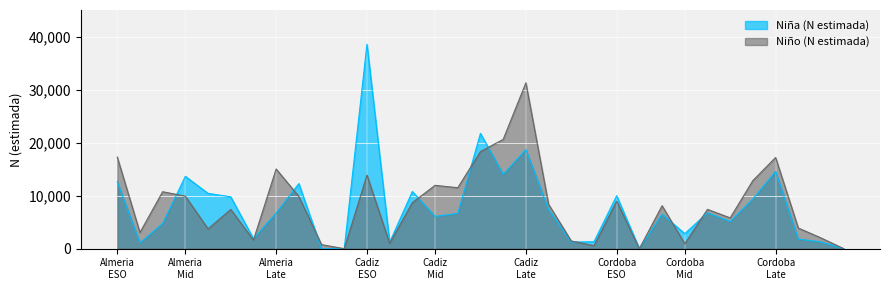

List the series in order of their peak value, lowest first.

Niño (N estimada), Niña (N estimada)